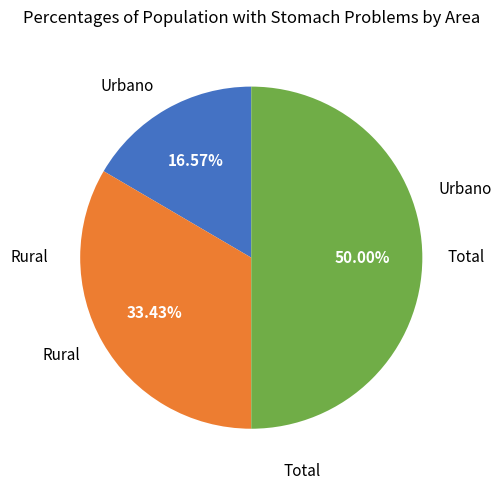

What is the largest slice in the pie chart?

Total